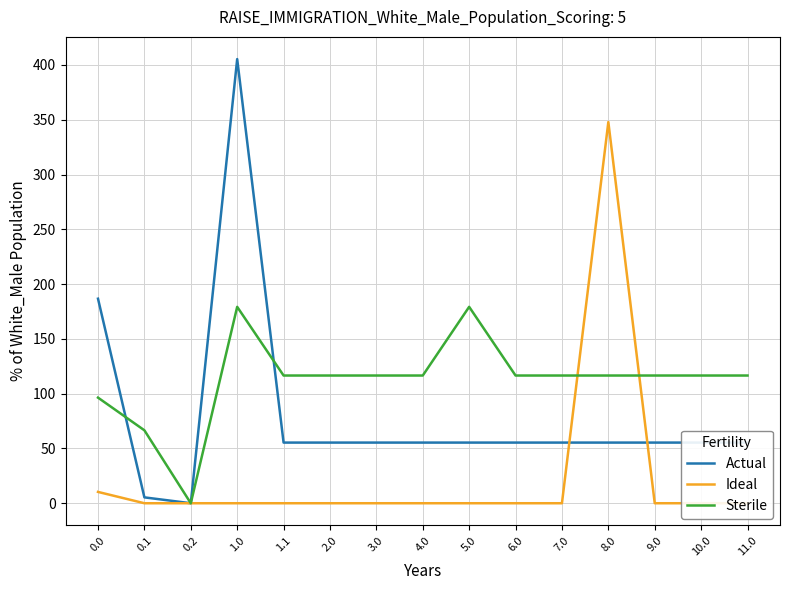

How many times do Ideal and Sterile cross each other?

2